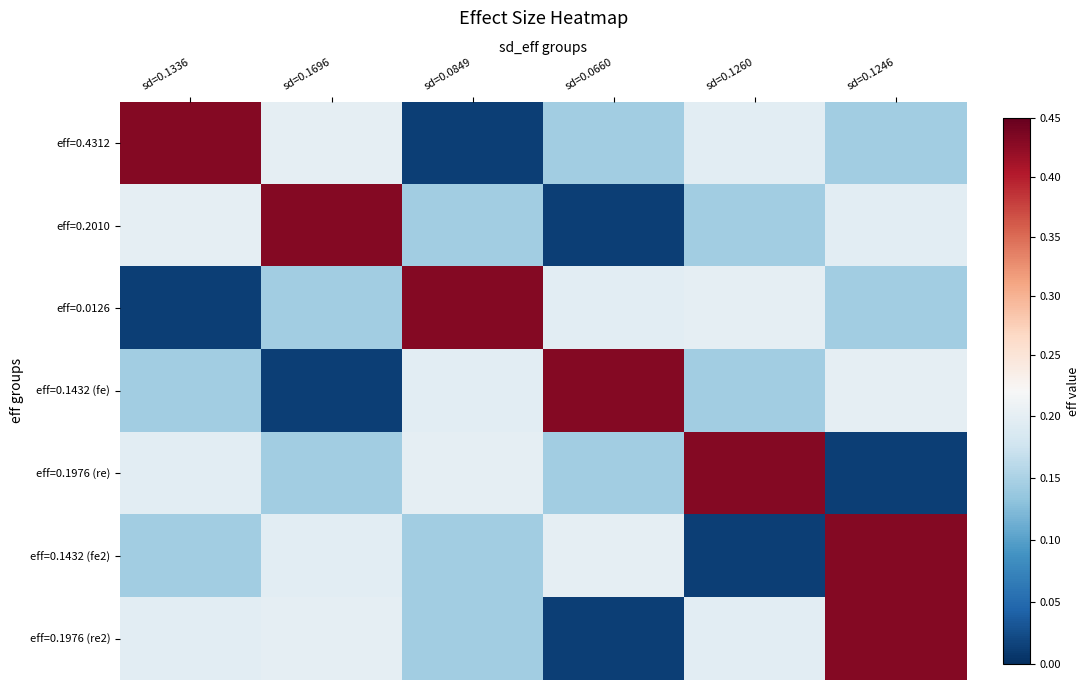

List the series in order of their peak value, lowest first.

eff=0.4312, eff=0.2010, eff=0.0126, eff=0.1432 (fe), eff=0.1976 (re), eff=0.1432 (fe2), eff=0.1976 (re2)